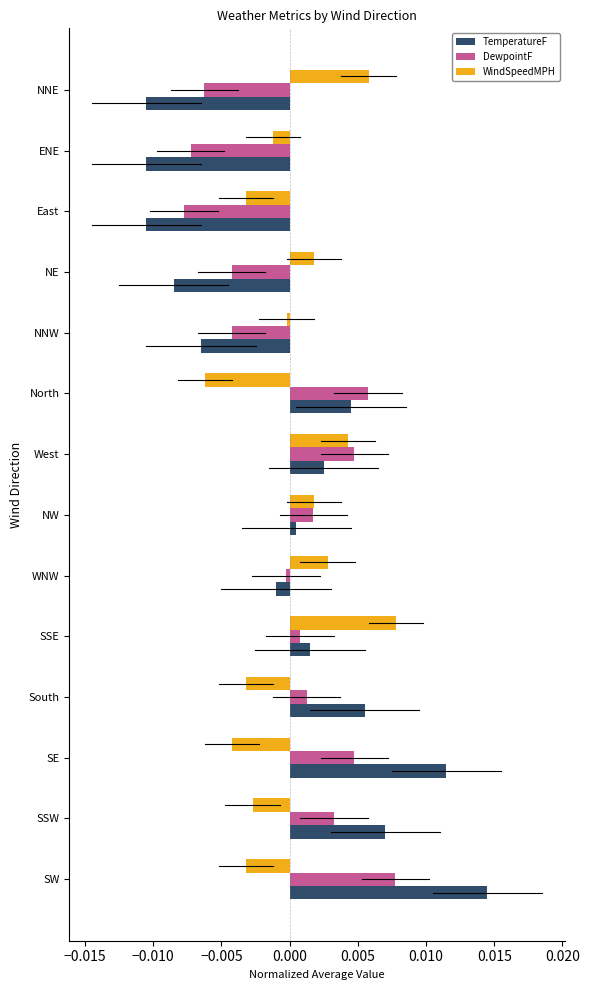

Which series changed the most between North and East?

TemperatureF